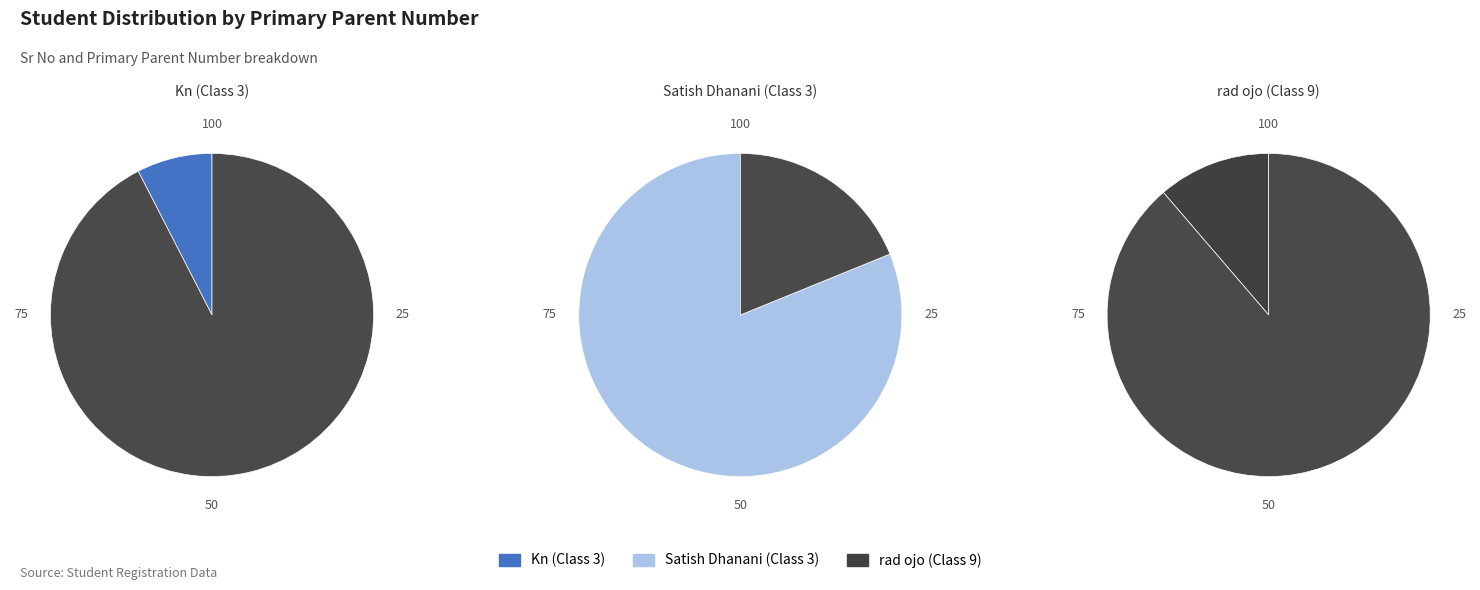

Rank the categories by value from lowest to highest.

Kn (Class 3), rad ojo (Class 9), Satish Dhanani (Class 3)